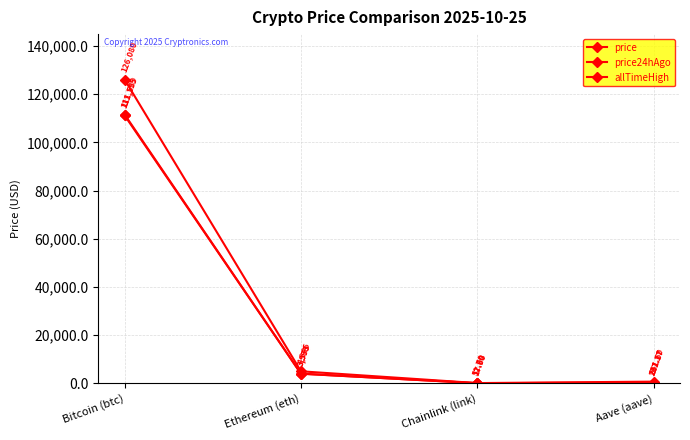

At which label does allTimeHigh first exceed 4946?

Bitcoin (btc)